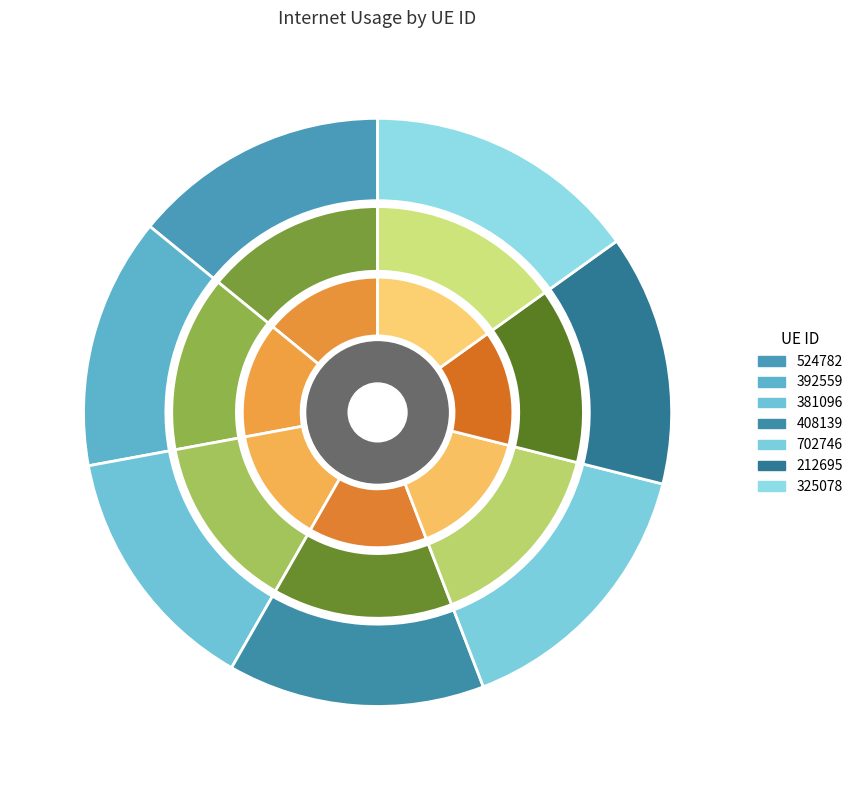

To the nearest percent, what is the combined percentage of 392559 and 325078?

29%